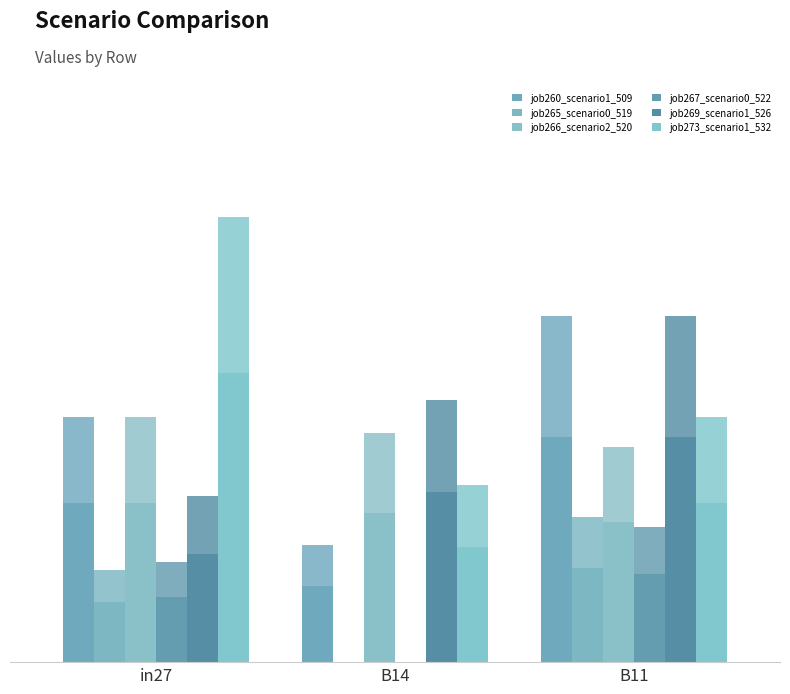

At which label is job266_scenario2_520 closest to 0?

B11